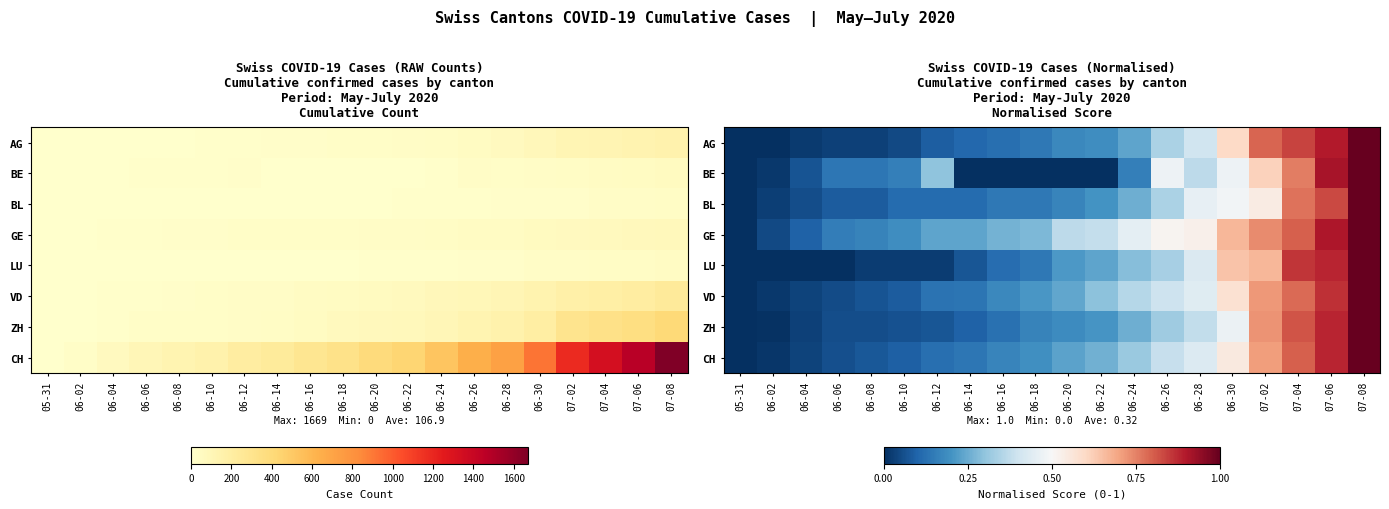

At how many categories does at least one series exceed 0?

19